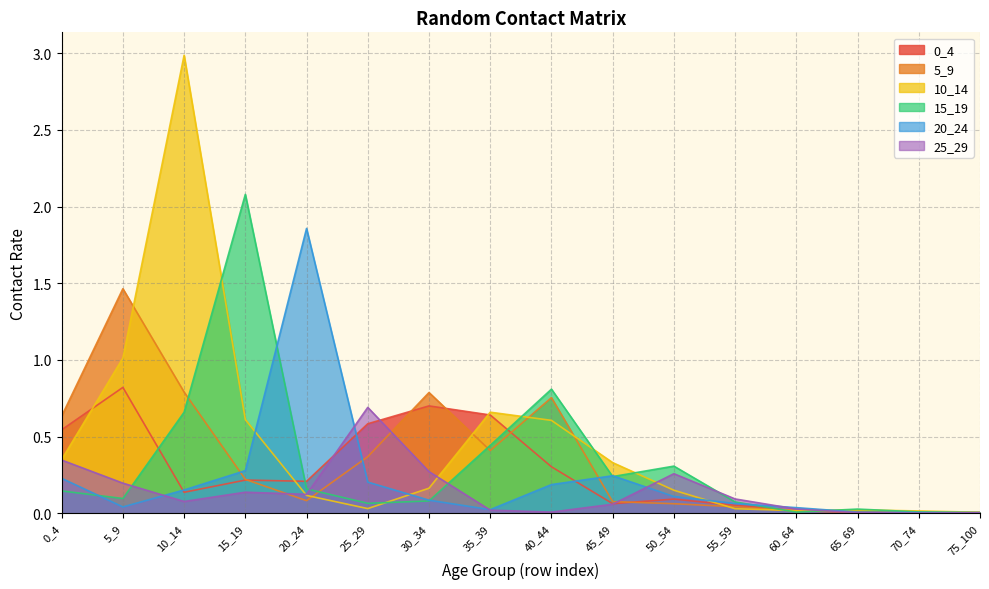

Where is 20_24 nearest to the value 0?

75_100